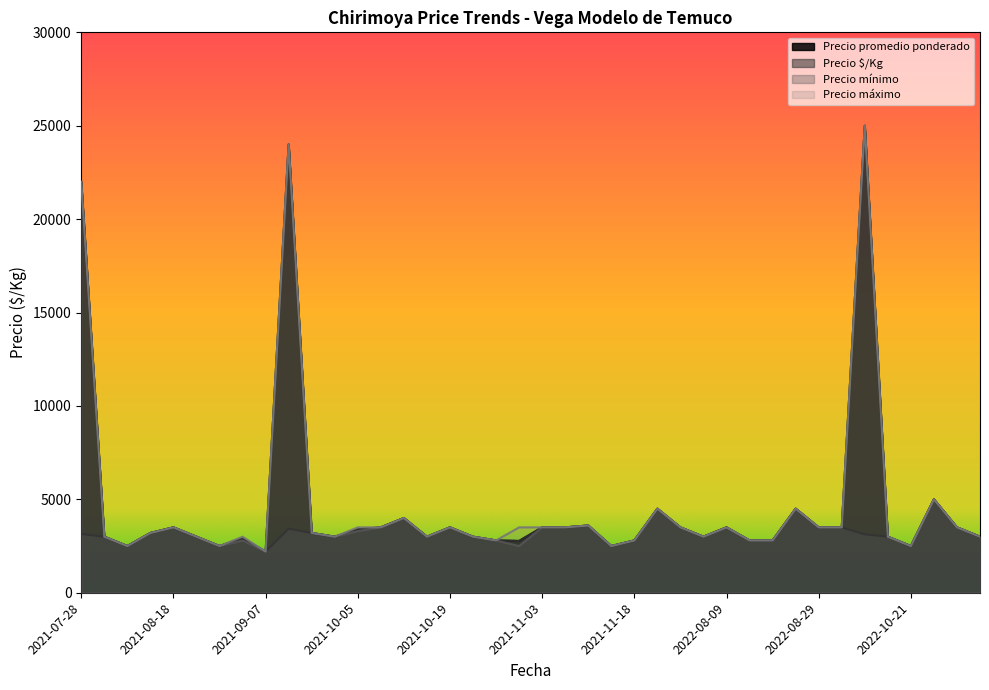

List the series in order of their peak value, lowest first.

Precio $/Kg, Precio promedio ponderado, Precio mínimo, Precio máximo